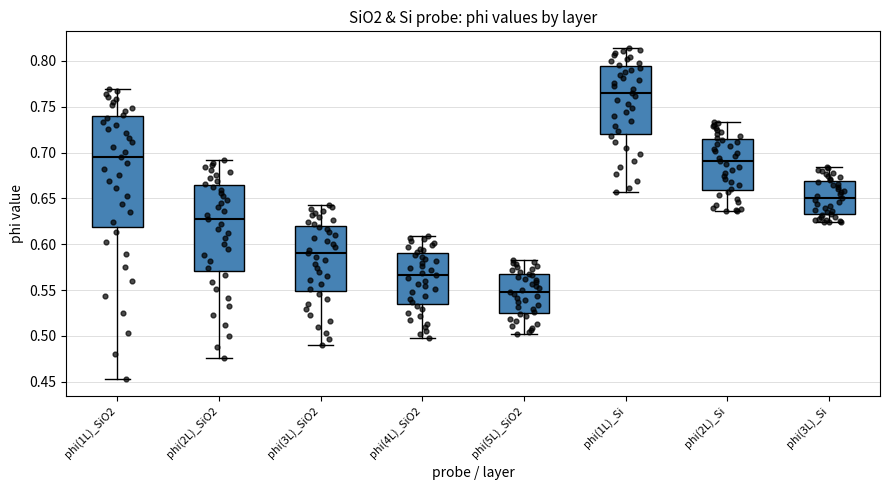

Which box's median line is the highest?

phi(1L)_Si